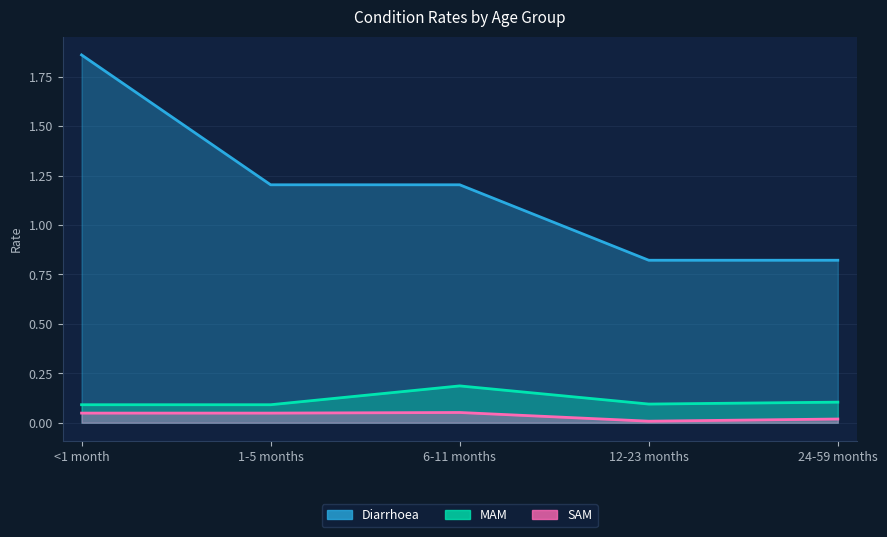

The value of MAM at <1 month is 0.1. True or false?

True